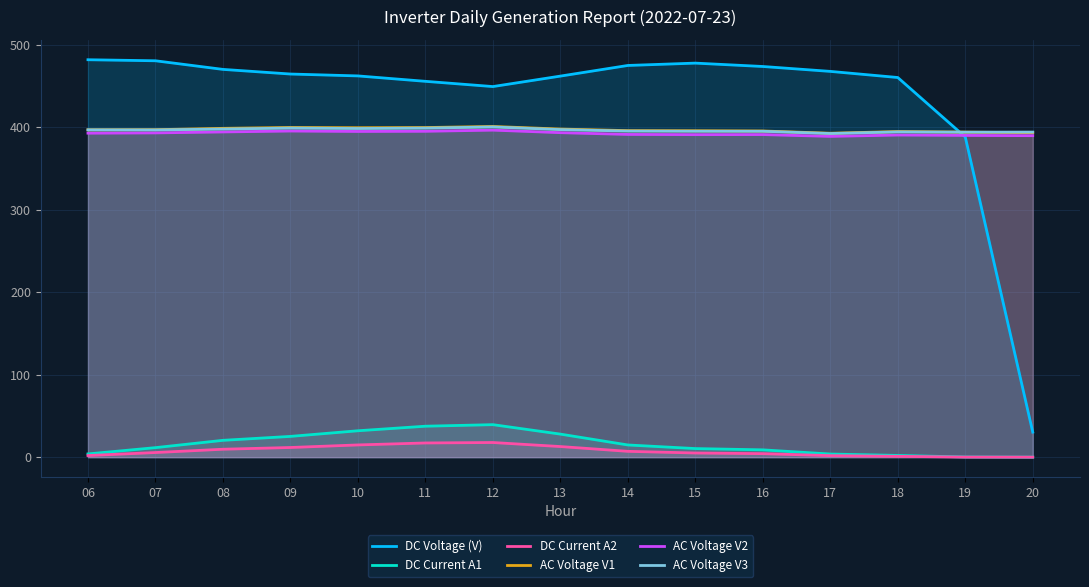

At 10, list the series in order from smallest to largest.

DC Current A2, DC Current A1, AC Voltage V2, AC Voltage V3, AC Voltage V1, DC Voltage (V)